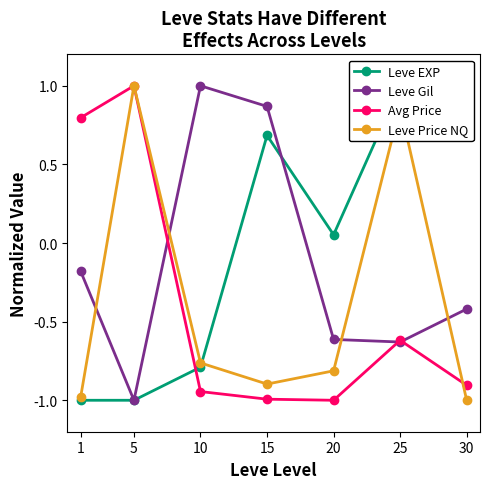

What is the value of the Leve EXP point at the 6th from the left?

1.0